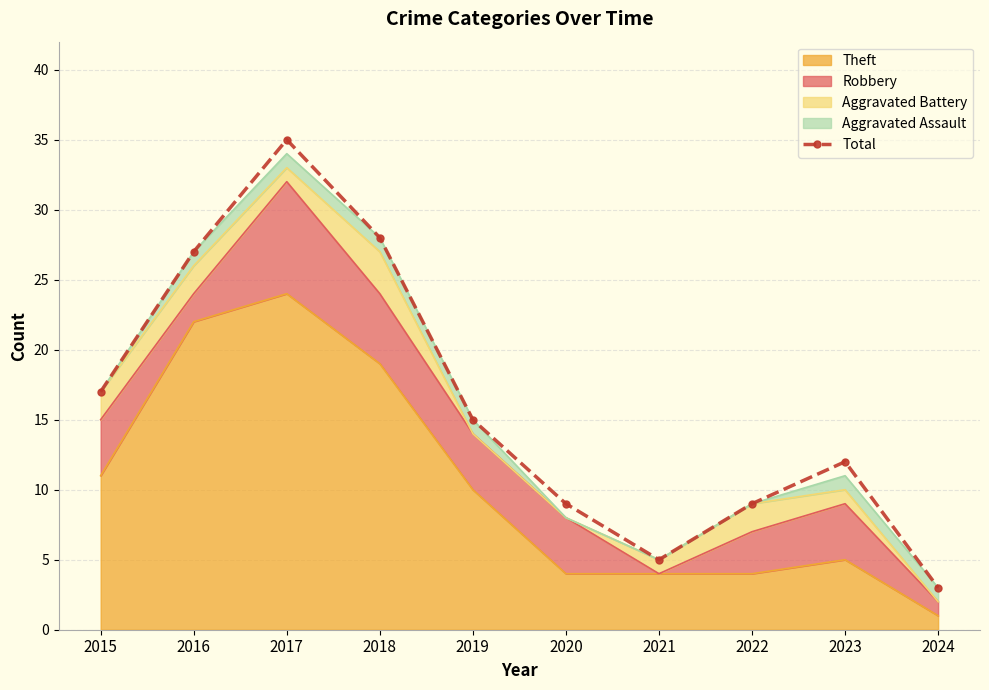

The chart shows a value of 2 at 2020. True or false?

False